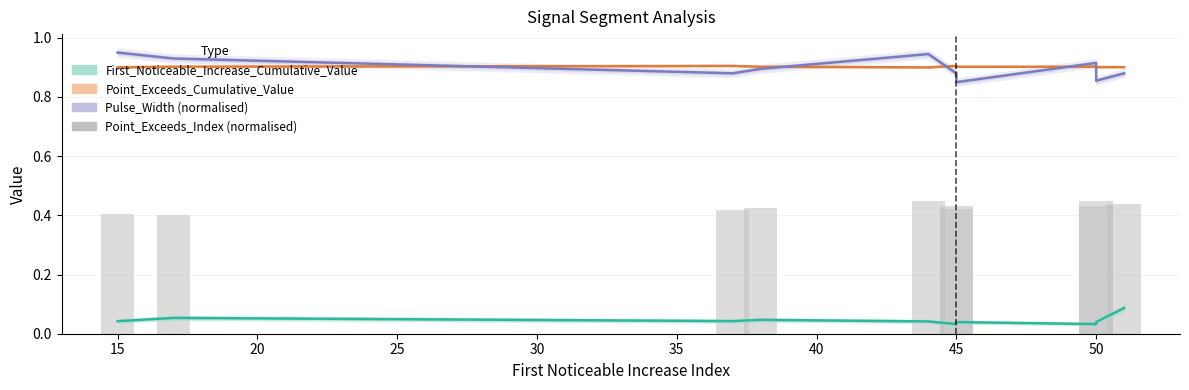

List the series in order of their peak value, highest first.

Pulse_Width (normalised), Point_Exceeds_Cumulative_Value, Point_Exceeds_Index (normalised), First_Noticeable_Increase_Cumulative_Value